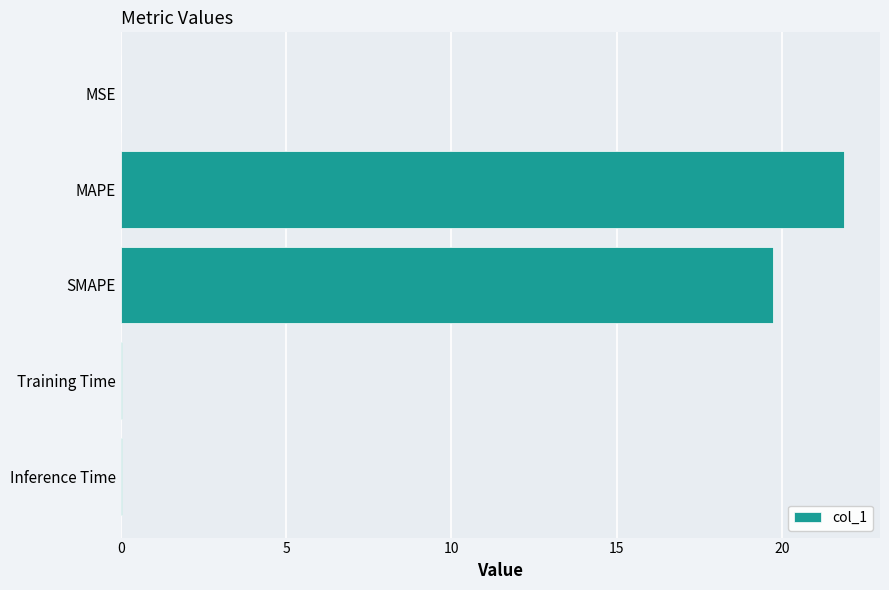

Is it true that the value at SMAPE is 19.7?

True